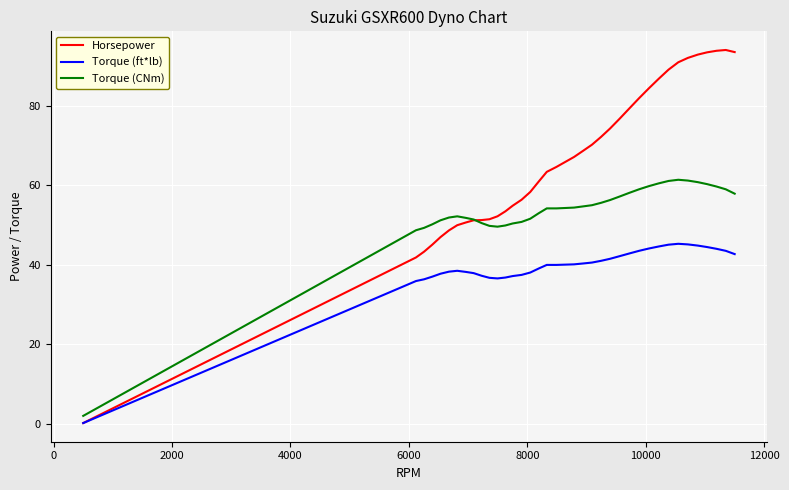

List the series in order of their peak value, lowest first.

Torque (ft*lb), Torque (CNm), Horsepower